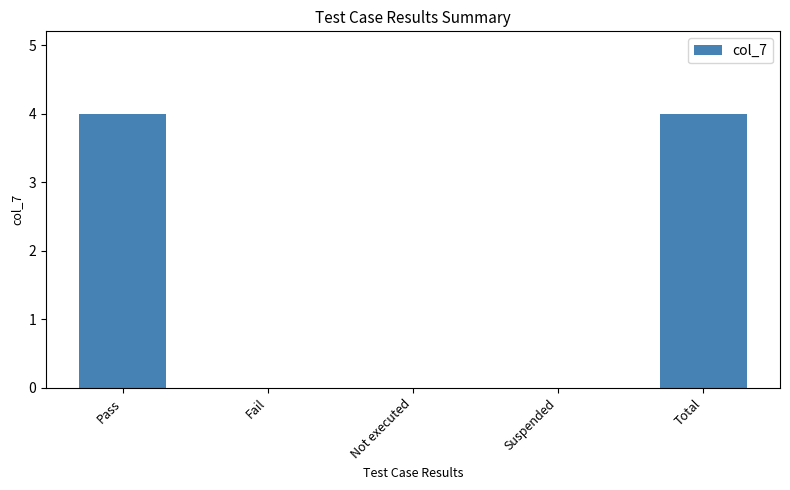

Count the number of categories in the chart.

5